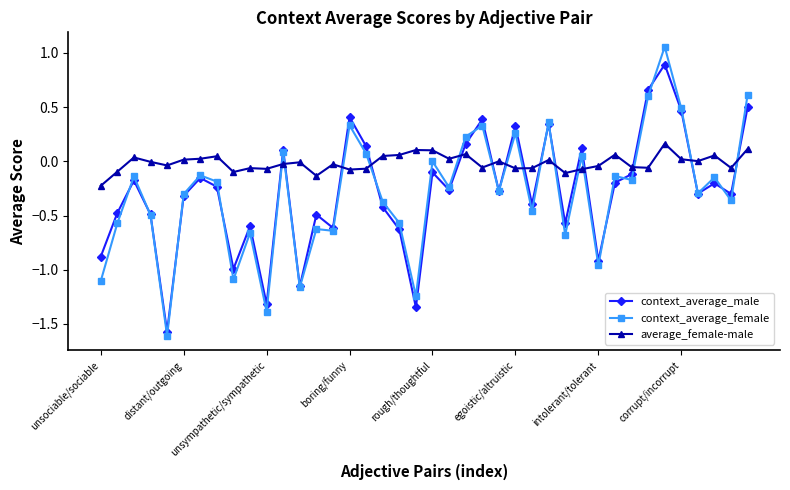

Which series has the widest spread of values?

context_average_female